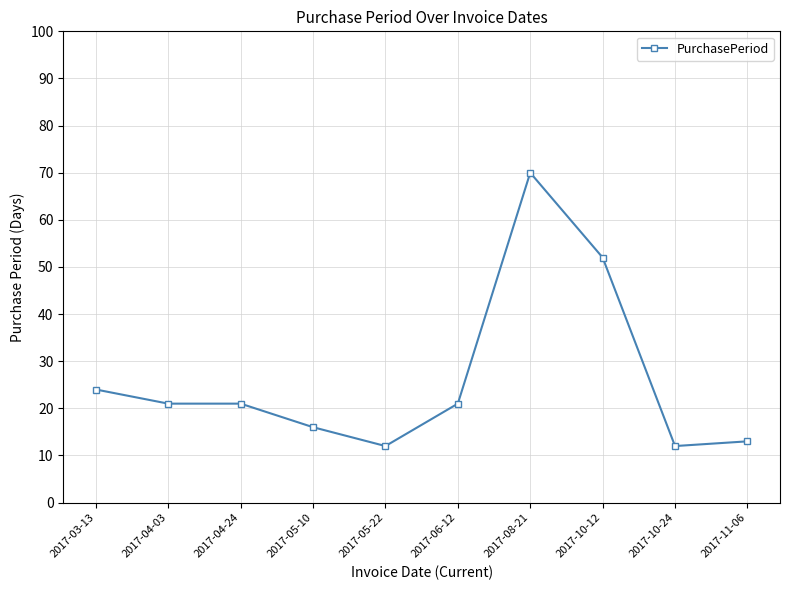

Which has a higher value, 2017-08-21 or 2017-10-24?

2017-08-21